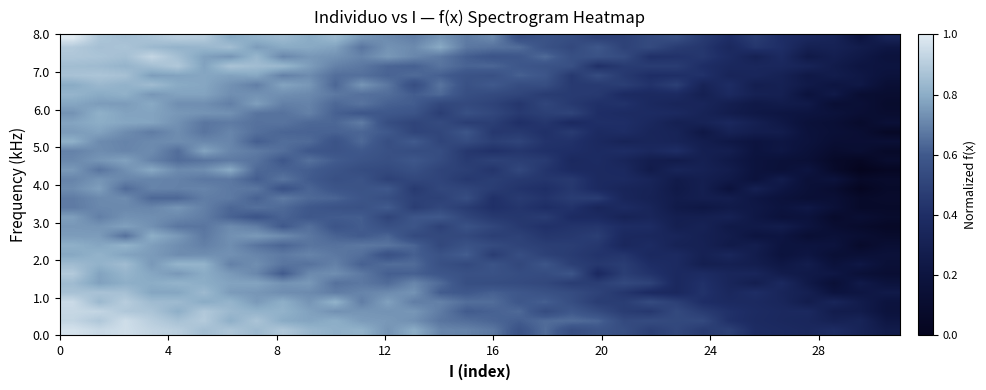

What is the maximum value shown in the chart?

1.0